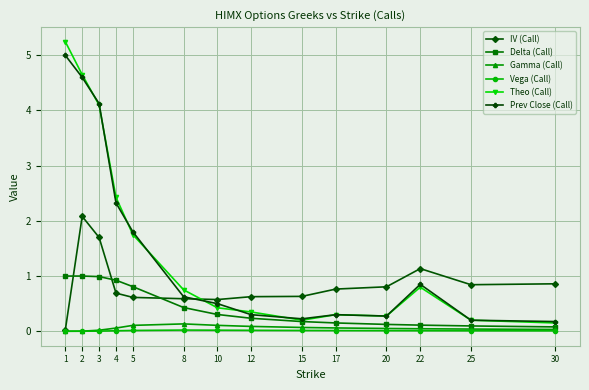

True or false: Gamma (Call) has more than 0 points higher than both neighbors.

True